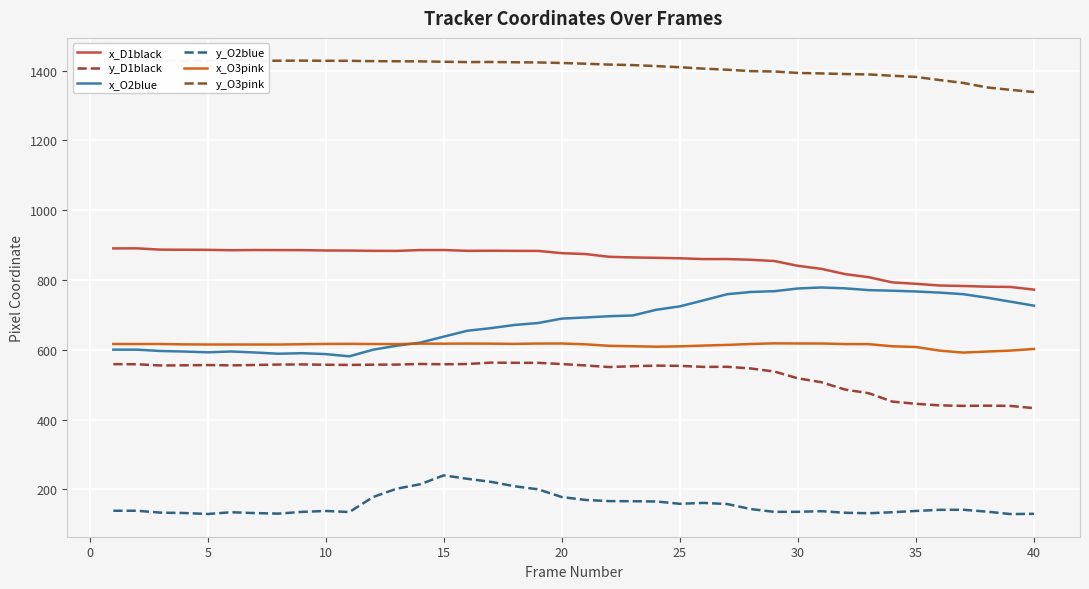

What is the maximum value for x_O2blue?

778.6